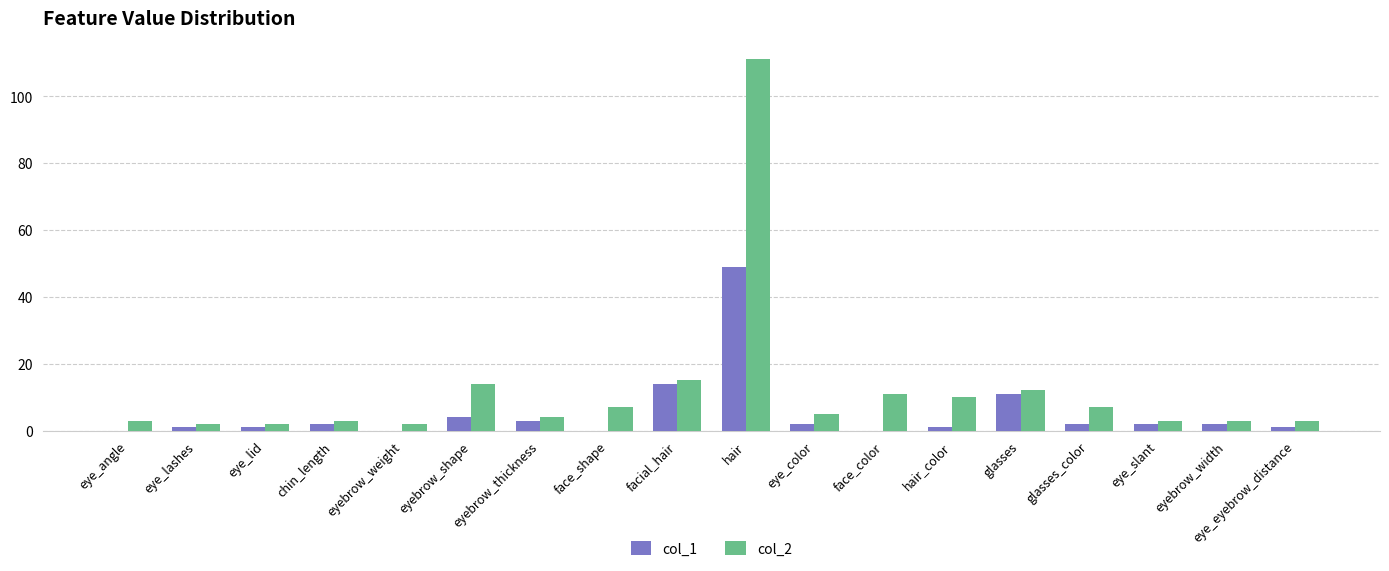

The value of col_1 at glasses is 11. True or false?

True